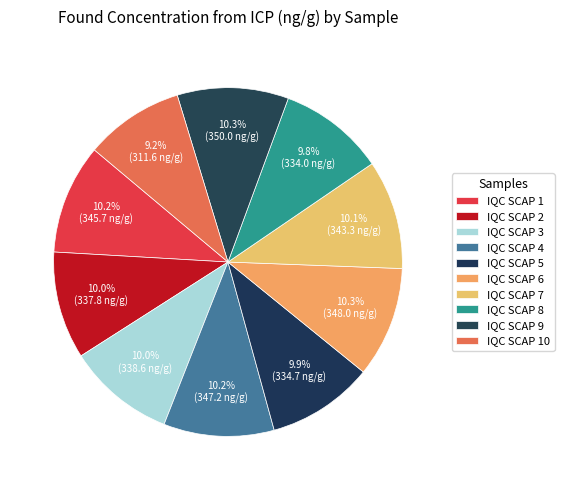

Rank the categories by value from highest to lowest.

IQC SCAP 9, IQC SCAP 6, IQC SCAP 4, IQC SCAP 1, IQC SCAP 7, IQC SCAP 3, IQC SCAP 2, IQC SCAP 5, IQC SCAP 8, IQC SCAP 10